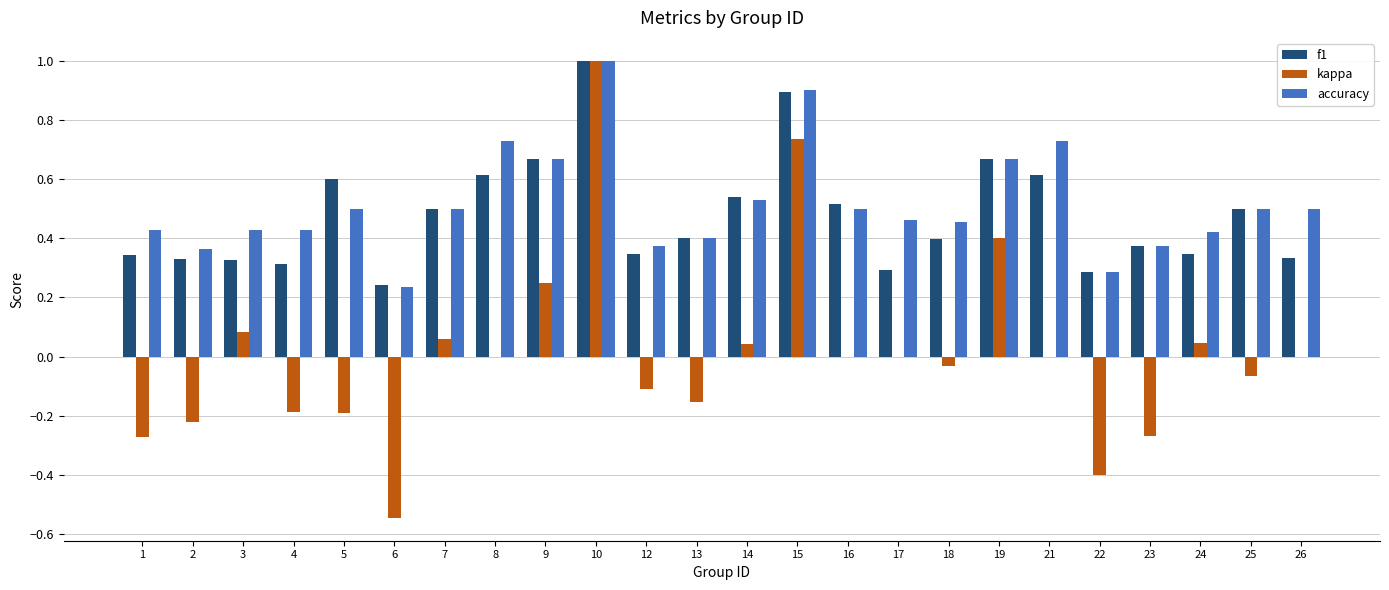

True or false: f1 has a value of 0.4 at 23.

True